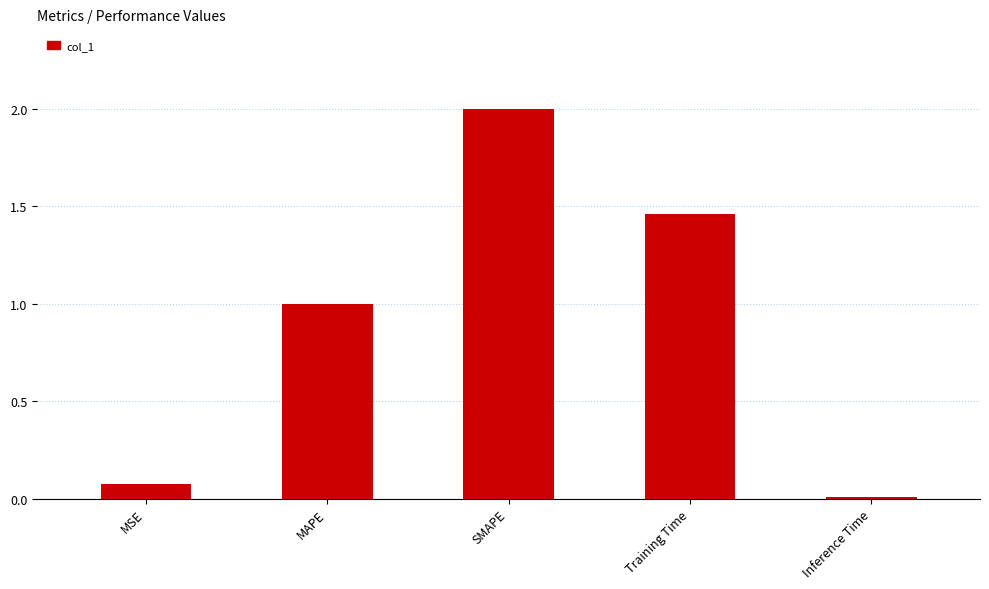

Which category has the lowest value across all series?

Inference Time